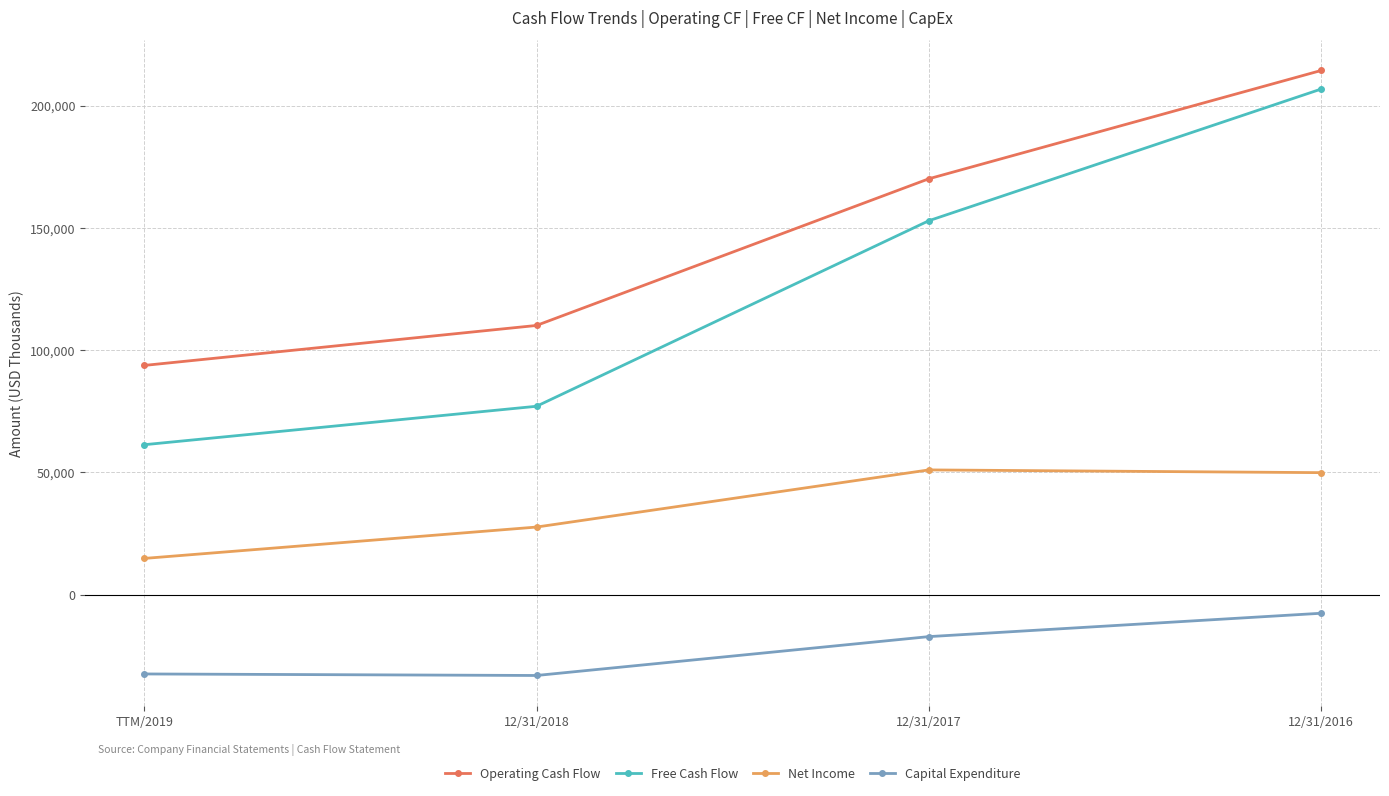

How many series are shown in this chart?

4